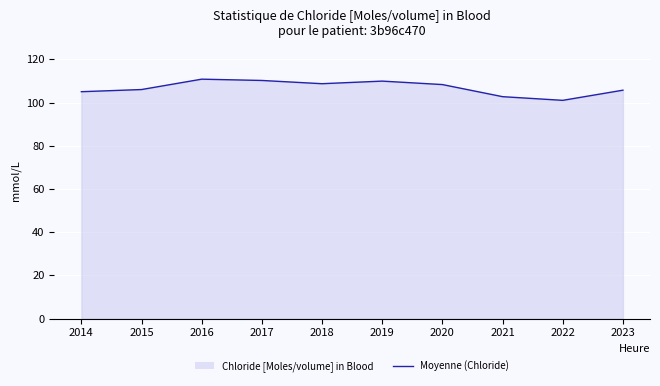

What is the sum of all values?

1068.3